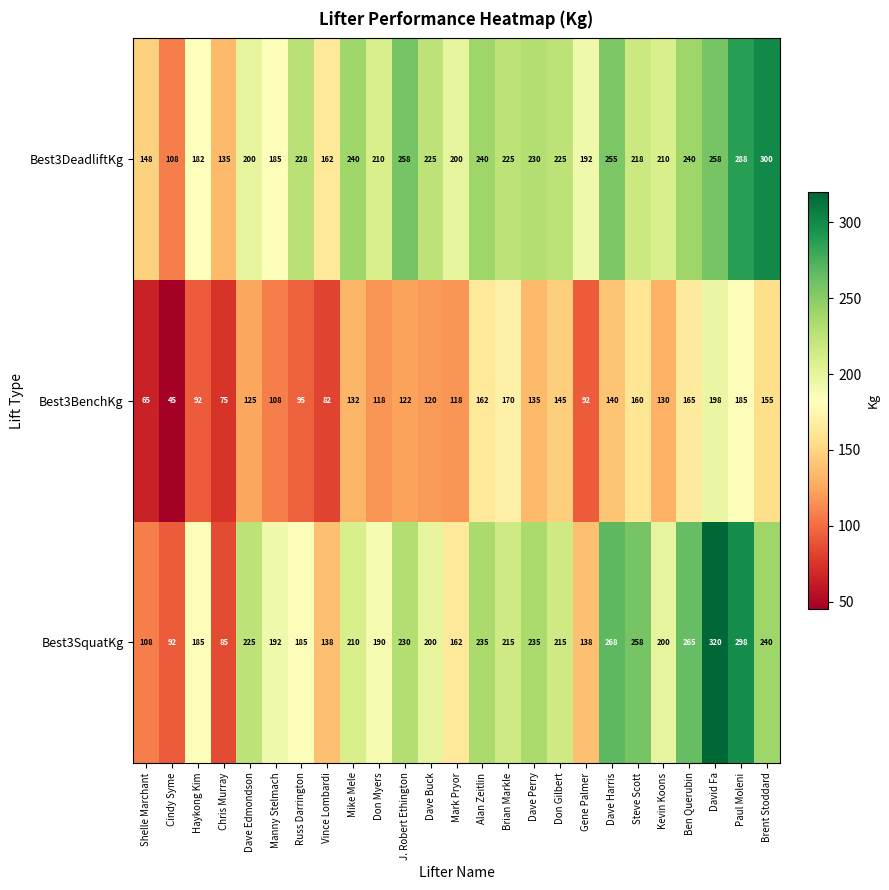

Count the number of data series in this chart.

3